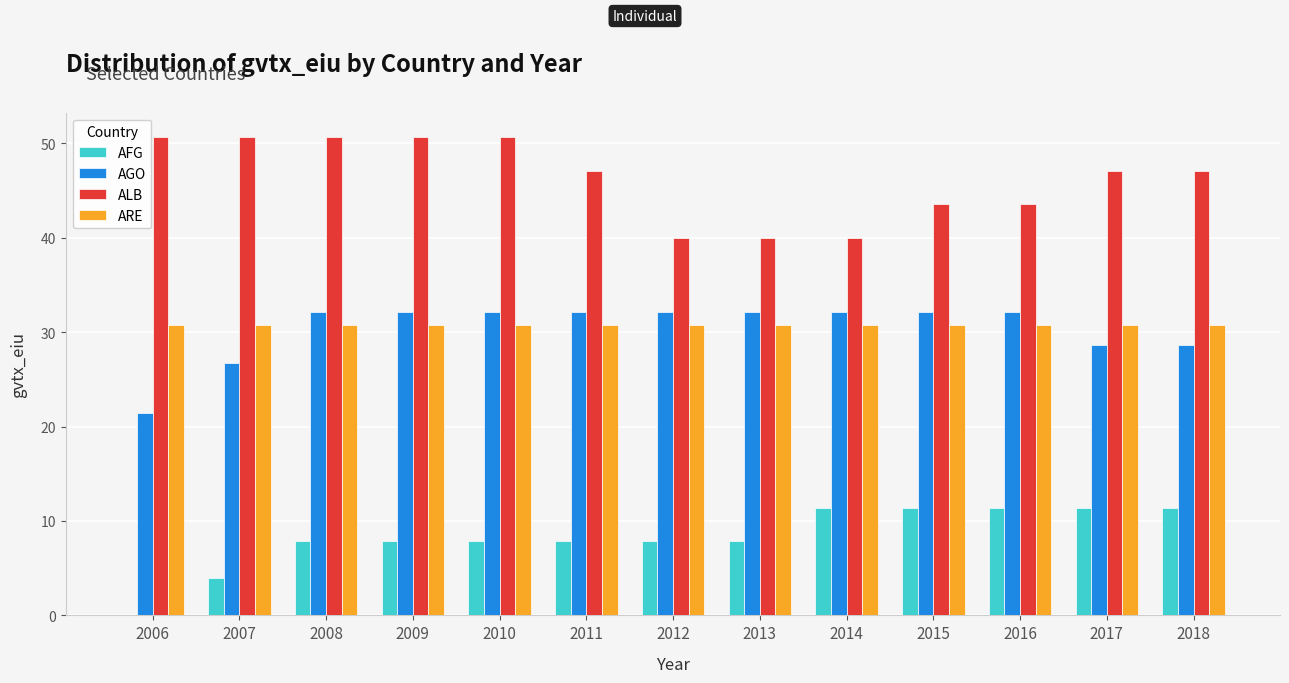

What is the total value across all series at 2009?

121.4